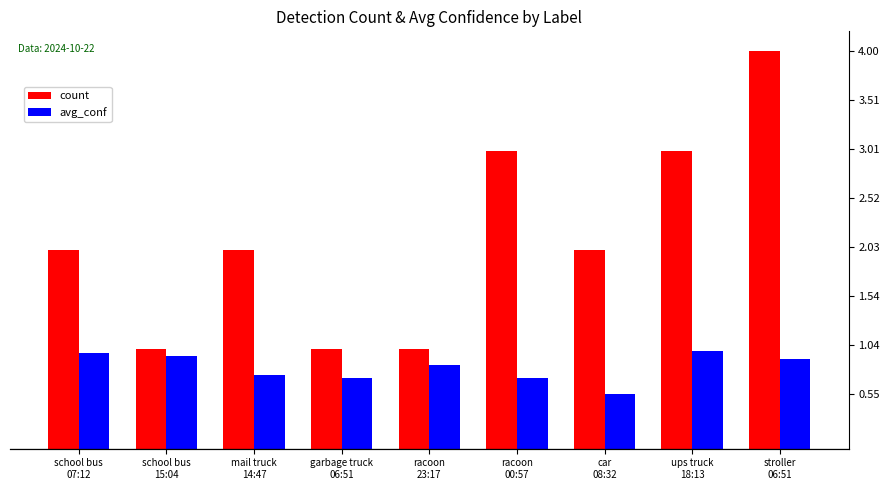

The value of count at garbage truck
06:51 is 1.0. True or false?

True